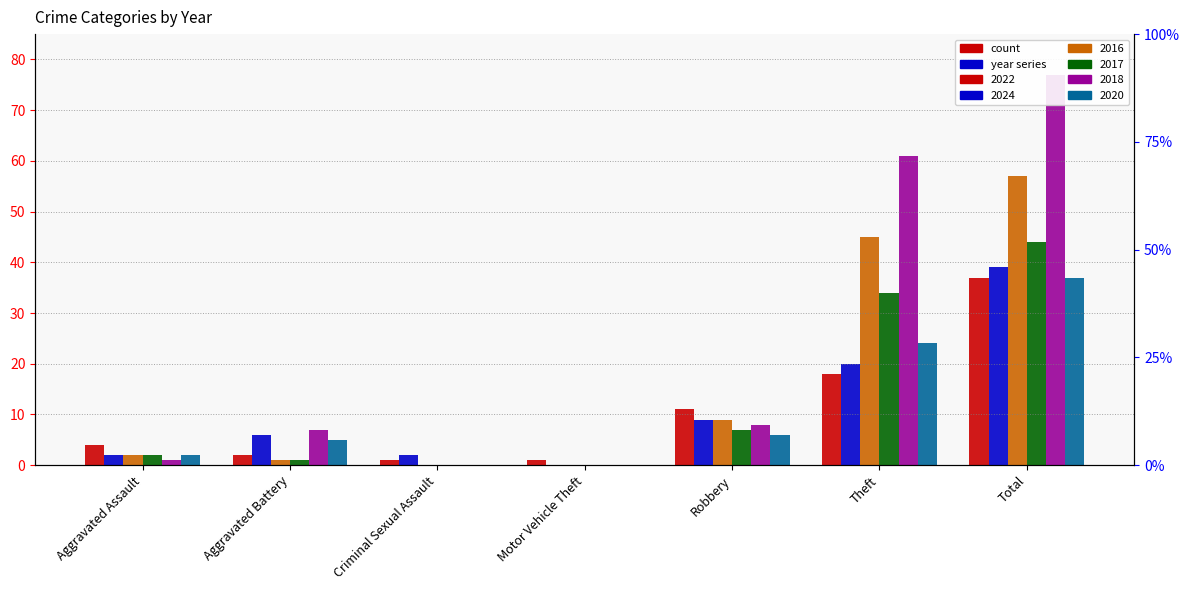

How many bars are there in each group?

6